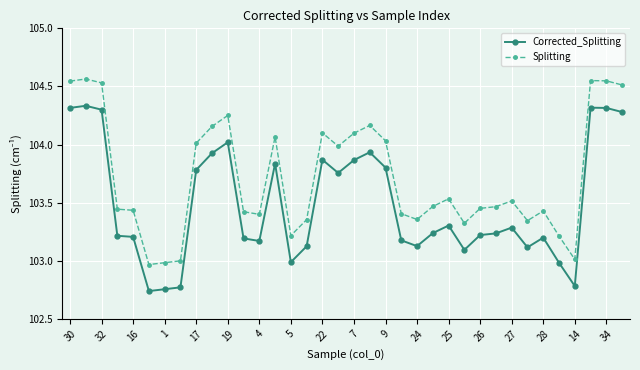

At how many categories does at least one series exceed 104?

14